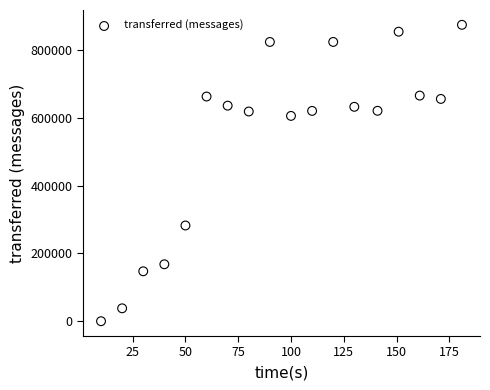

What is the range of Y values (max minus min)?

873760